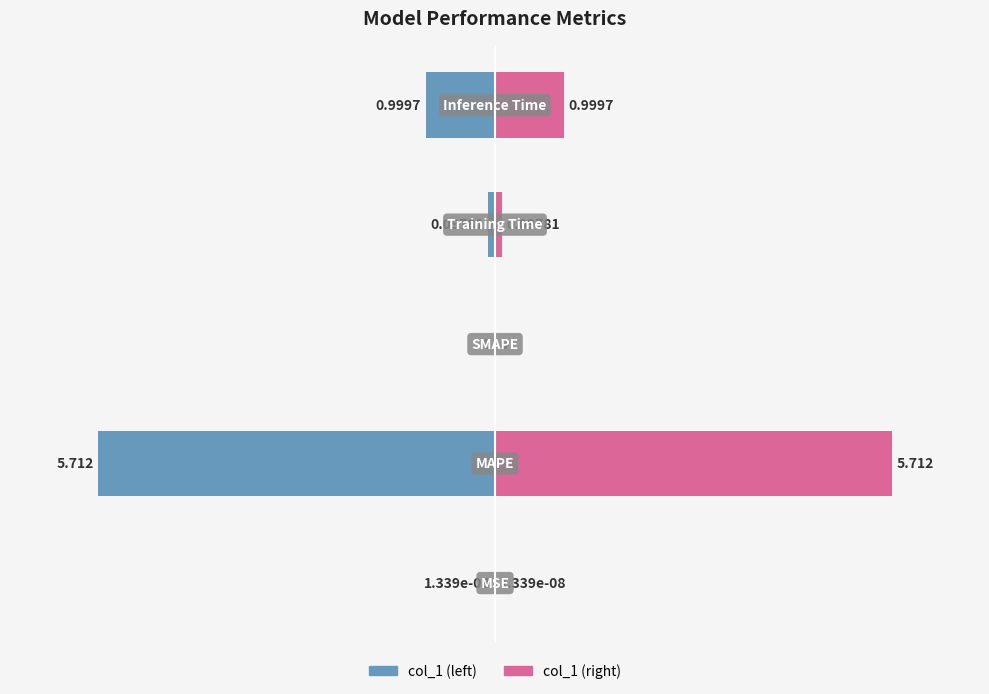

Is it true that col_1 (mirror) equals 0.3 at 3?

False